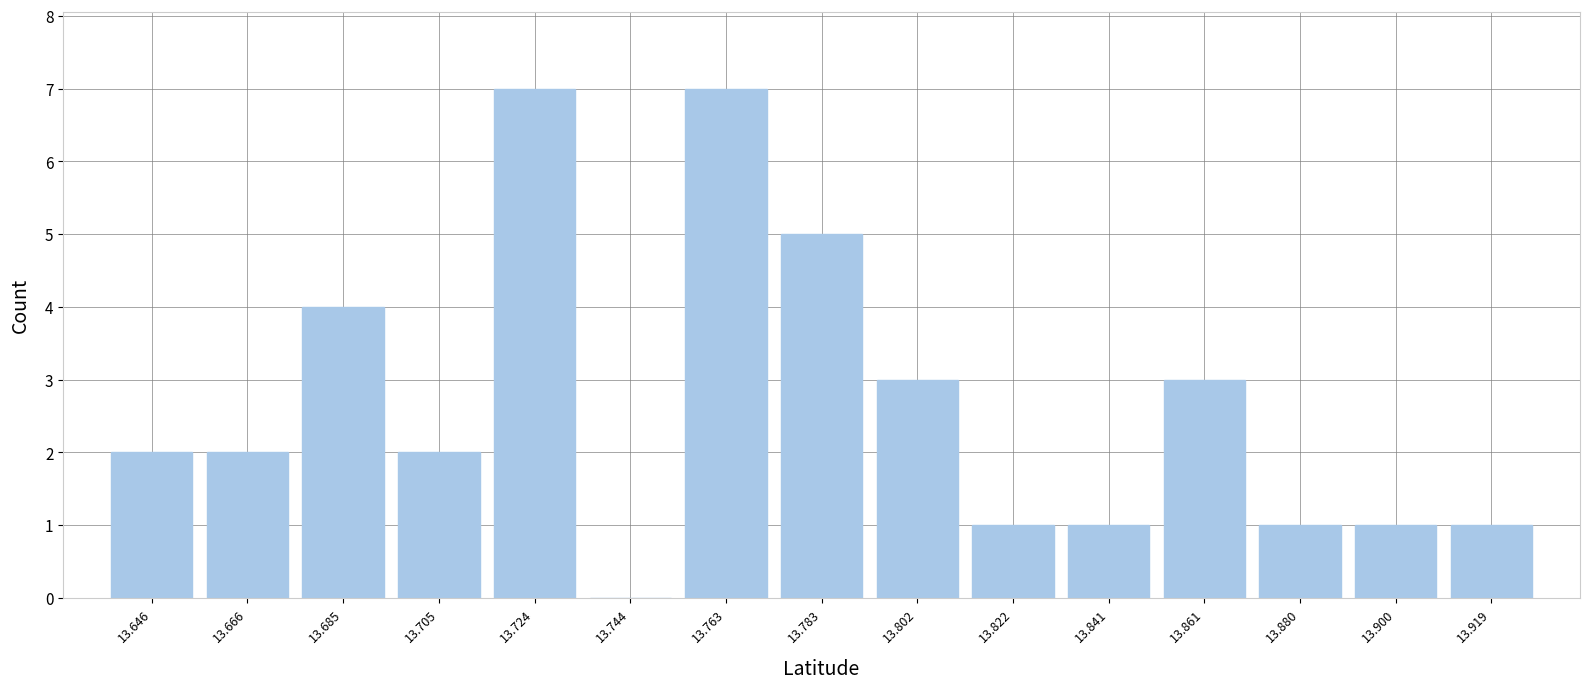

Reading left to right, list every bar in this chart as the range it spans on the x-axis followed by its height. Neither the bar edges nor the heights are printed on the chart, so give them approximately, as read against the axes.

13.636 to 13.656: 2
13.656 to 13.676: 2
13.676 to 13.694: 4
13.694 to 13.714: 2
13.714 to 13.734: 7
13.734 to 13.754: 0
13.754 to 13.772: 7
13.772 to 13.792: 5
13.792 to 13.812: 3
13.812 to 13.832: 1
13.832 to 13.850: 1
13.850 to 13.870: 3
13.870 to 13.890: 1
13.890 to 13.910: 1
13.910 to 13.928: 1